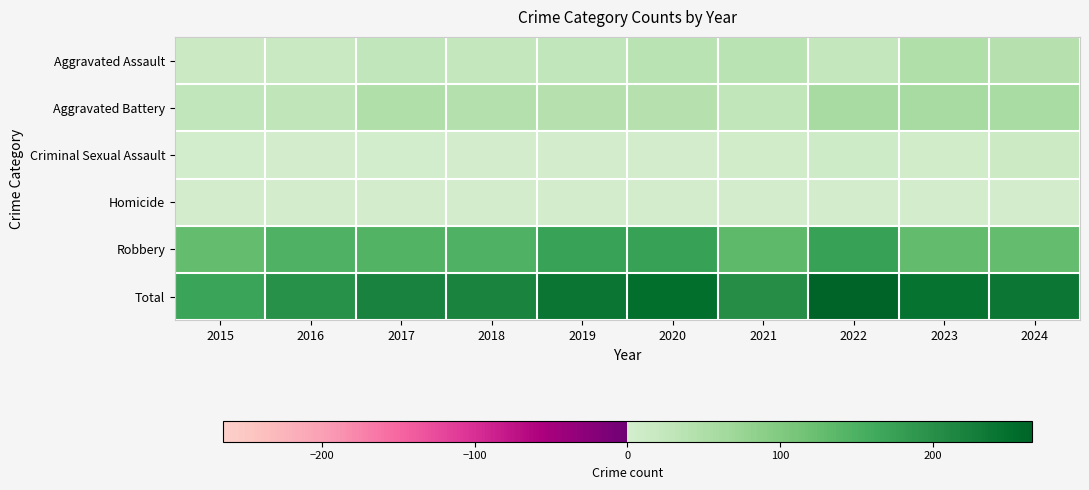

Reading right to left, what are all the values shown in this chart?

Aggravated Assault: 2024=40	2023=46	2022=24	2021=36	2020=36	2019=25	2018=23	2017=25	2016=17	2015=14
Aggravated Battery: 2024=56	2023=59	2022=58	2021=28	2020=40	2019=40	2018=45	2017=49	2016=31	2015=25
Criminal Sexual Assault: 2024=12	2023=6	2022=9	2021=5	2020=0	2019=2	2018=2	2017=3	2016=2	2015=4
Homicide: 2024=2	2023=2	2022=0	2021=0	2020=1	2019=0	2018=0	2017=0	2016=0	2015=0
Robbery: 2024=128	2023=130	2022=174	2021=134	2020=174	2019=173	2018=149	2017=143	2016=147	2015=128
Total: 2024=238	2023=243	2022=265	2021=203	2020=251	2019=240	2018=219	2017=220	2016=197	2015=171